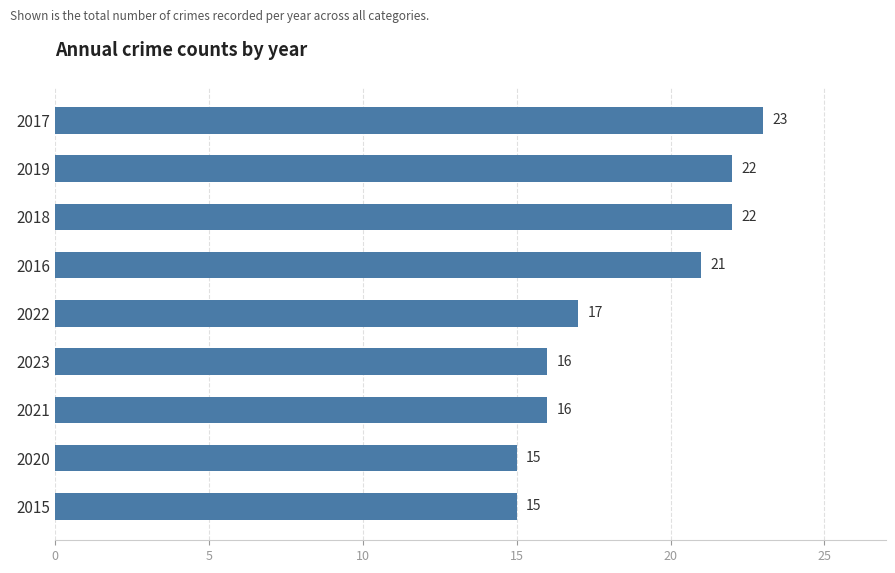

Between 2022 and 2019, which is larger?

2019